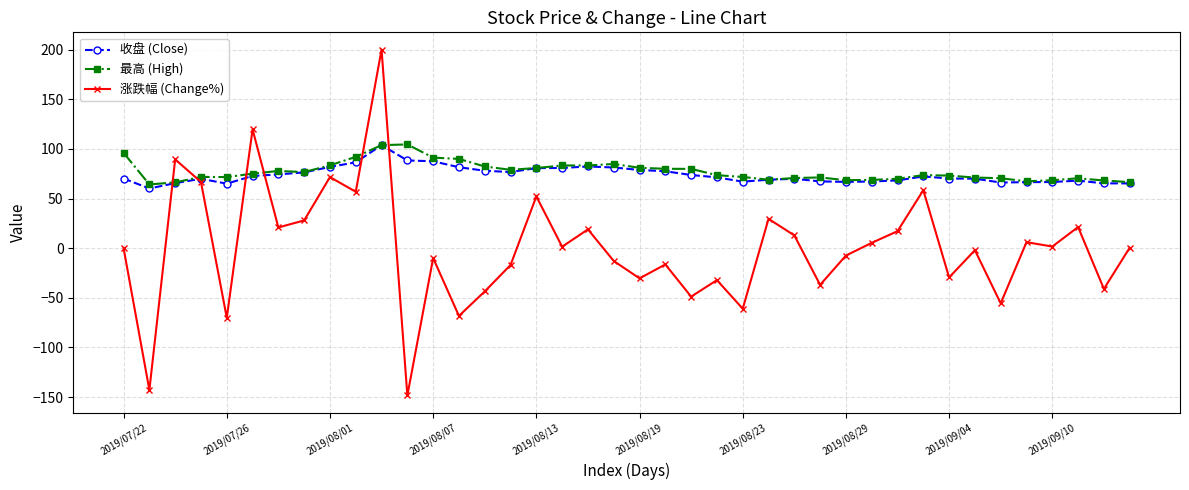

How many distinct data groups are displayed?

3